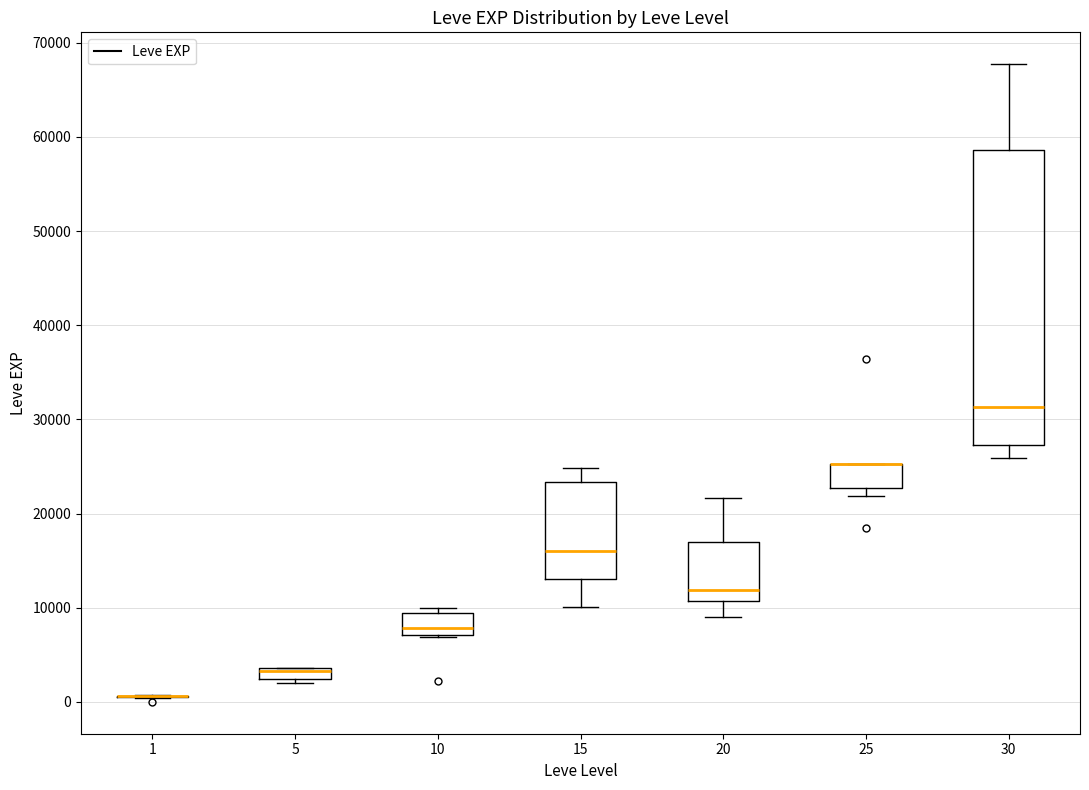

Where is the upper edge of the box at x = 25 on the y-axis? The values are not printed on the chart, so give them approximately, as read against the axis.

25000